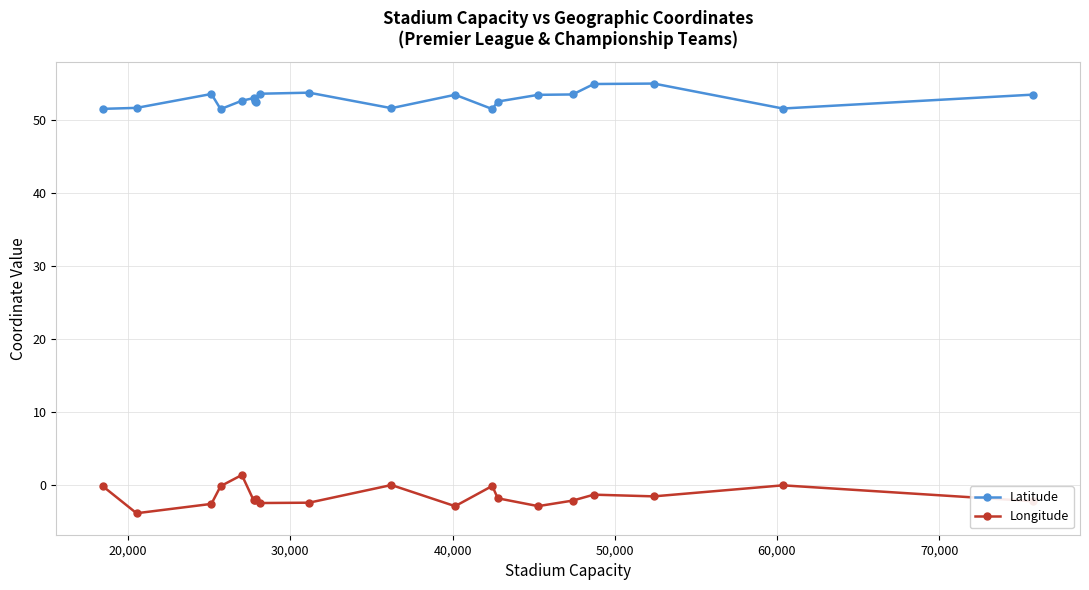

What is the greatest value displayed?

55.0